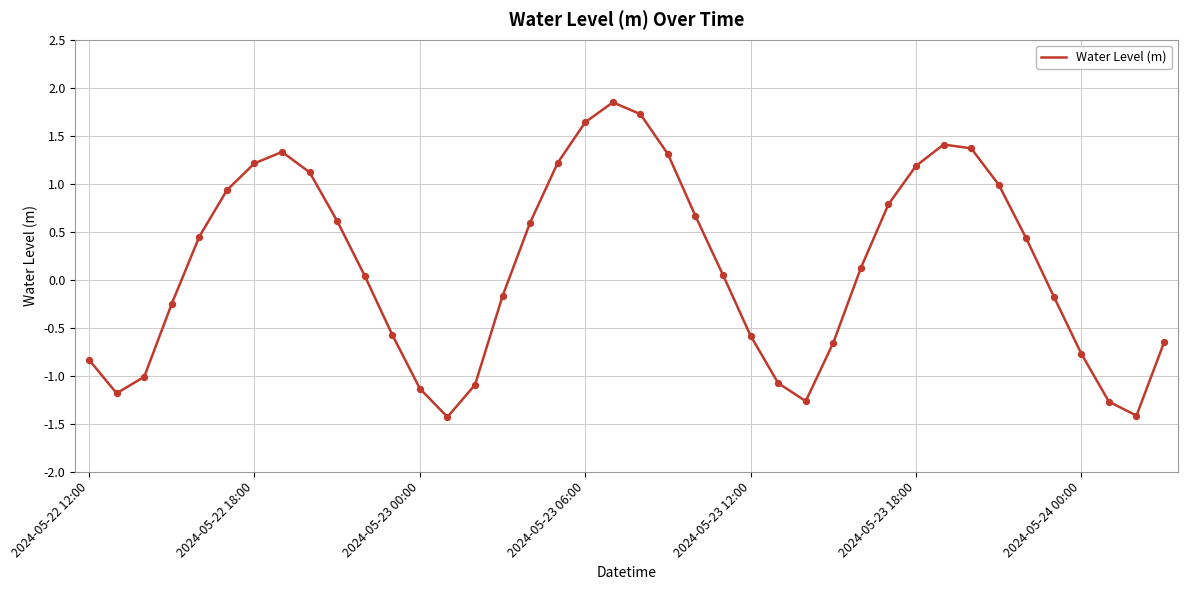

What is the difference between the maximum and minimum values?

3.3